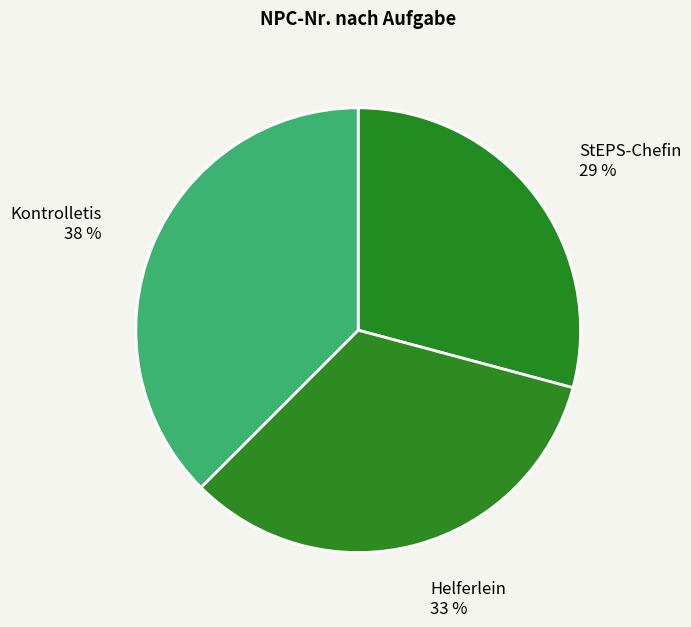

To the nearest percent, what is the average slice percentage?

33%